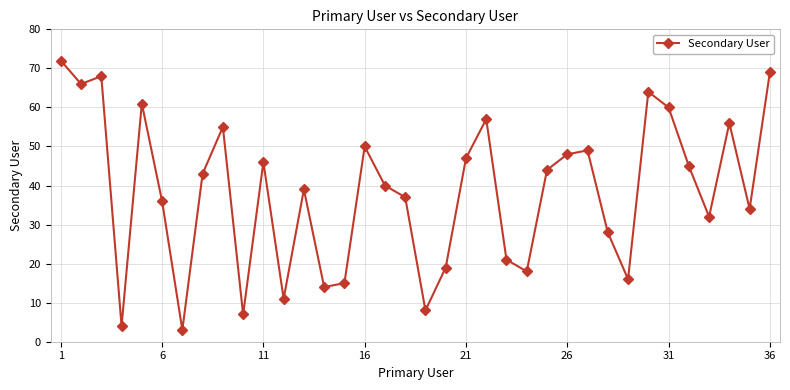

How many interior local valleys (lower than both neighbors) does the data have?

11